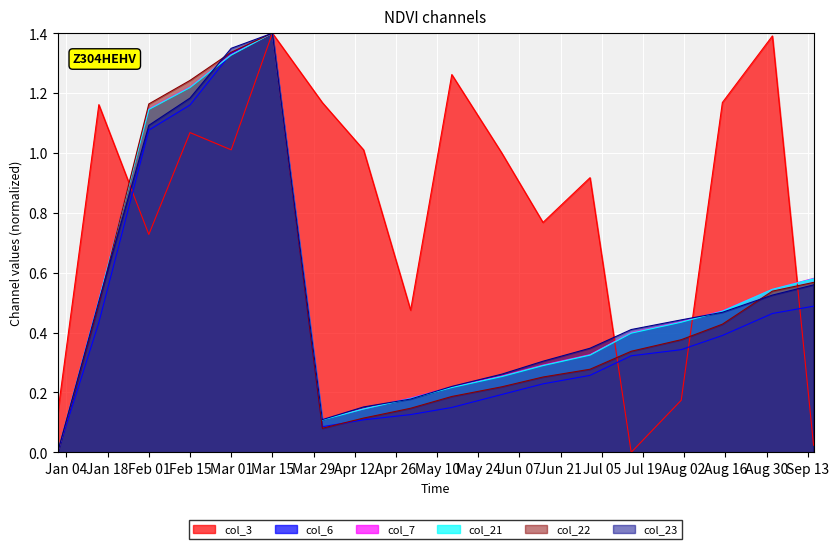

What is the total value across all series at 2022-09-01?

4.0